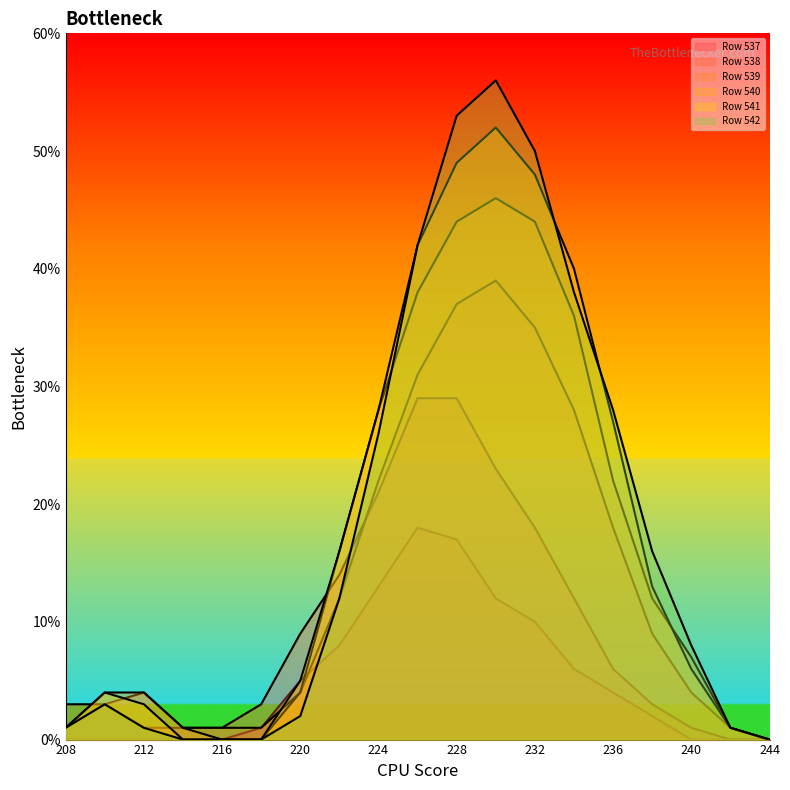

Which series has the largest range (max minus min)?

Row 542